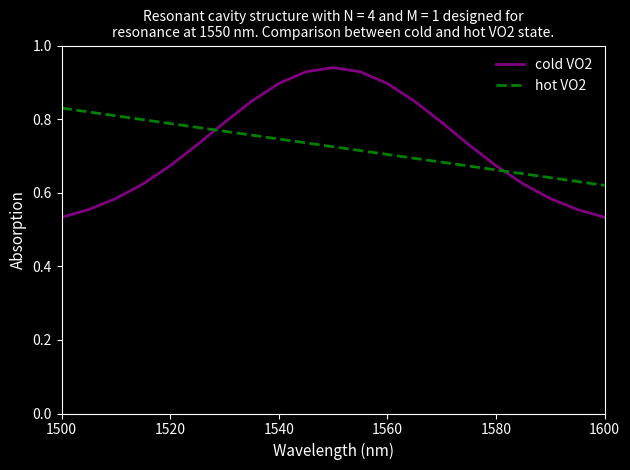

List the series in order of their peak value, lowest first.

hot VO2, cold VO2